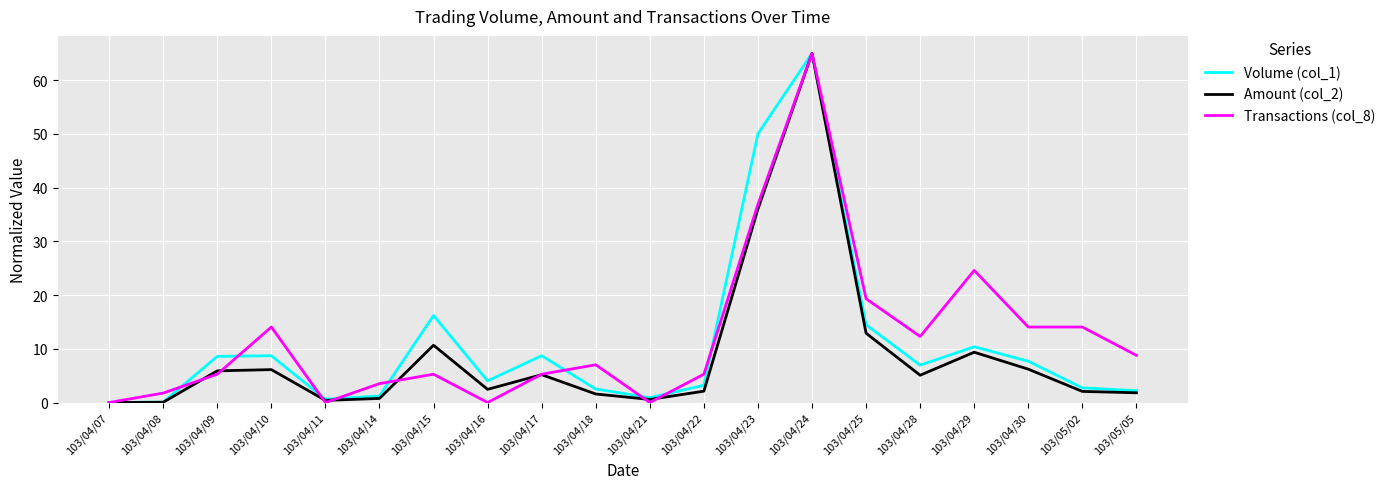

Between 103/04/16 and 103/04/28, which series saw the biggest shift?

Transactions (col_8)